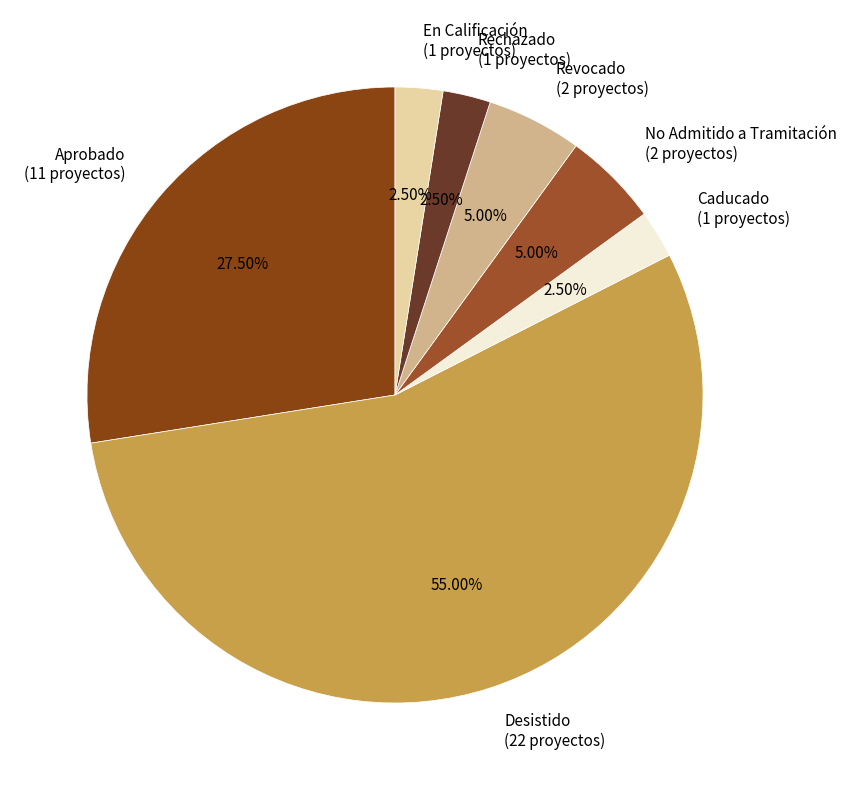

Is there a majority slice in this chart?

Yes